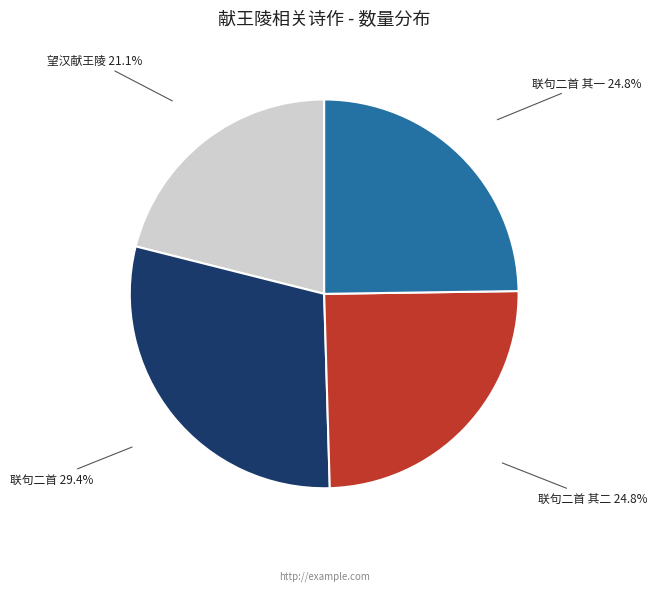

How many segments does this pie chart have?

4